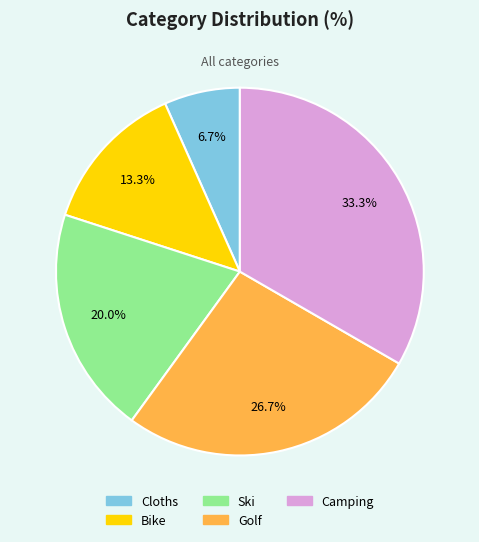

Between Bike and Golf, which is larger?

Golf